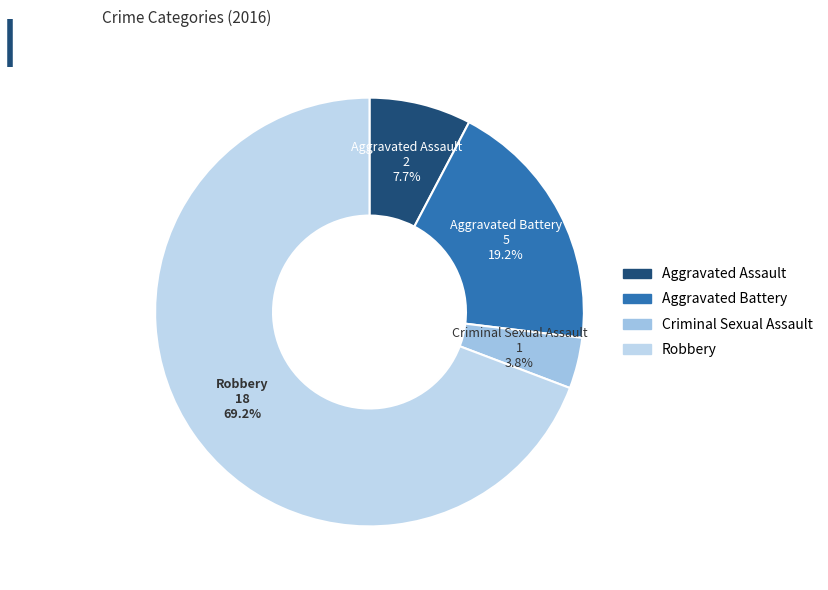

Which category has the smallest portion of the pie?

Criminal Sexual Assault